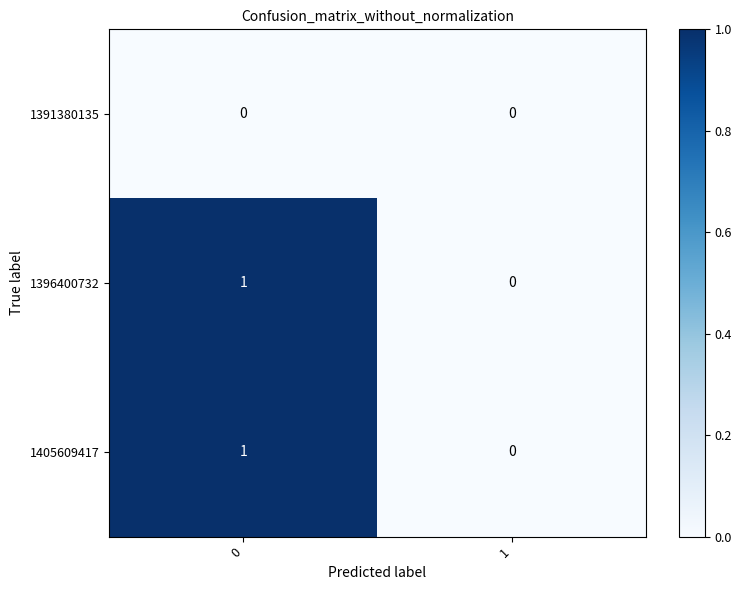

What is the total value across all series at 0?

2